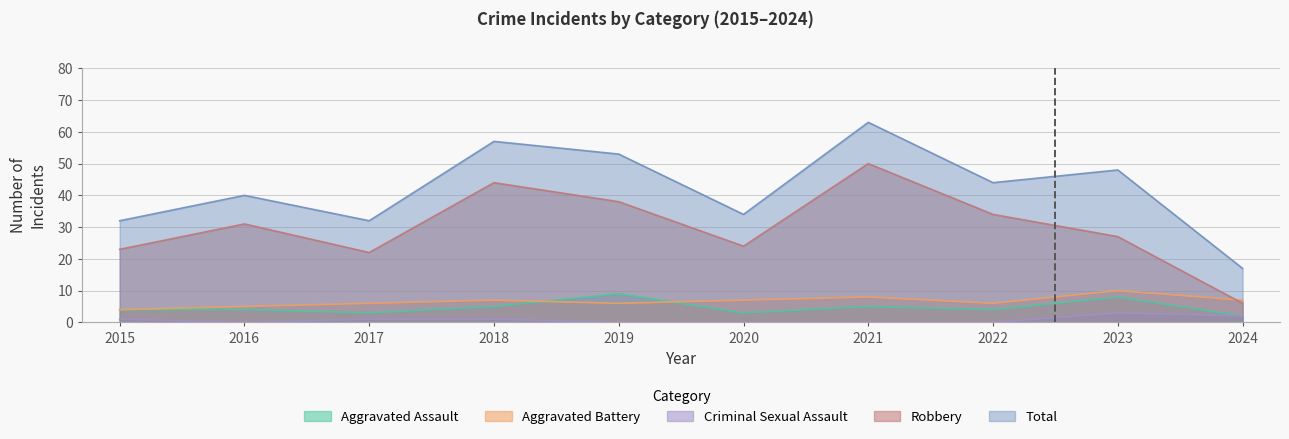

Count the number of categories in the chart.

10